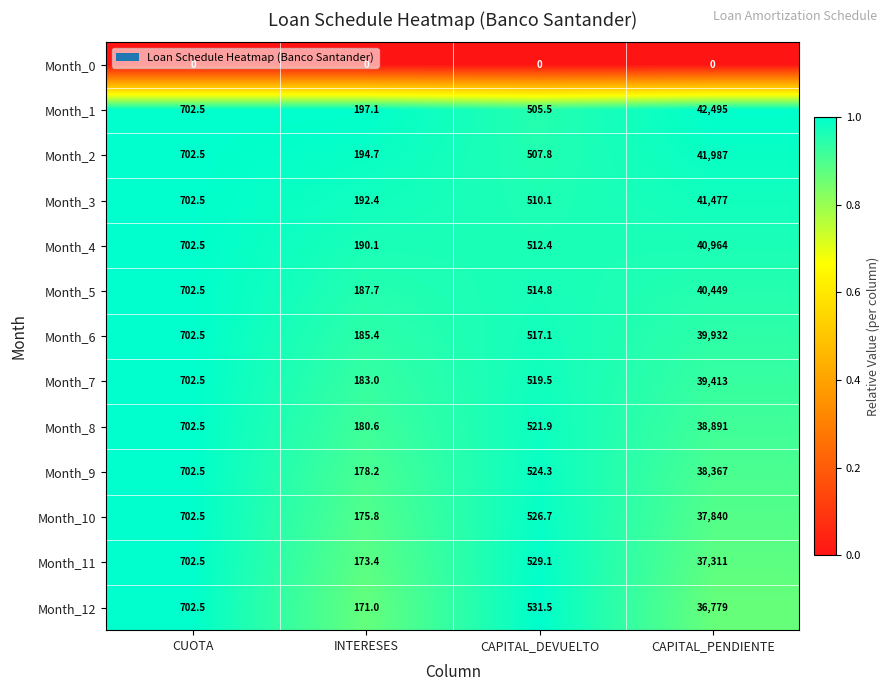

What is the sum of all Month_2 values?

43392.0